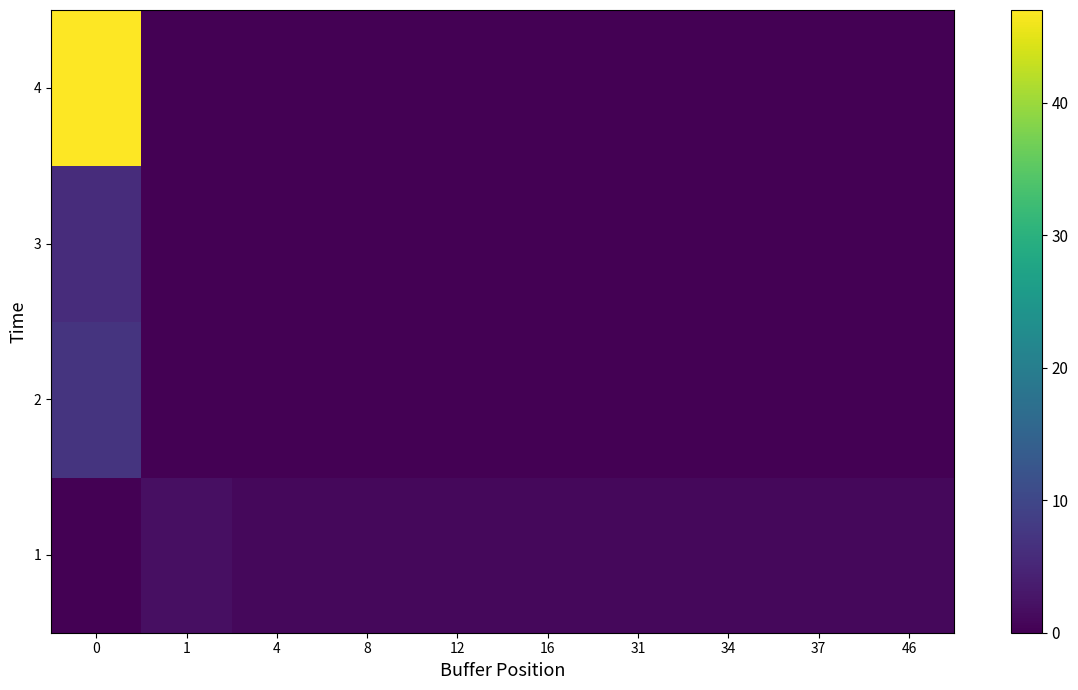

Reading left to right, what are all the values shown in this chart?

1: 0=0	1=2	4=1	8=1	12=1	16=1	31=1	34=1	37=1	46=1
2: 0=7	1=0	4=0	8=0	12=0	16=0	31=0	34=0	37=0	46=0
3: 0=6	1=0	4=0	8=0	12=0	16=0	31=0	34=0	37=0	46=0
4: 0=47	1=0	4=0	8=0	12=0	16=0	31=0	34=0	37=0	46=0